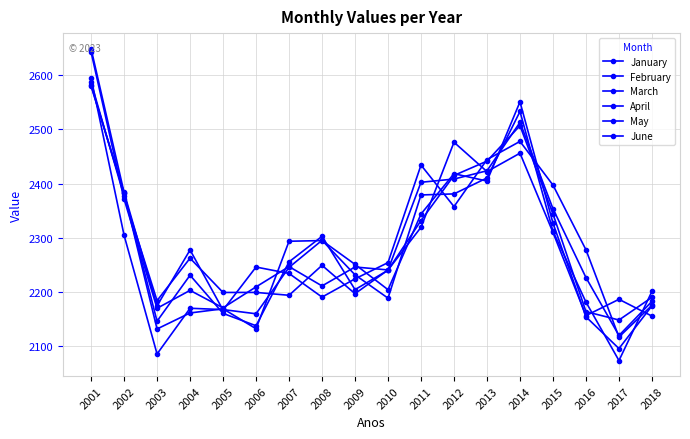

How many lines are shown in the chart?

6